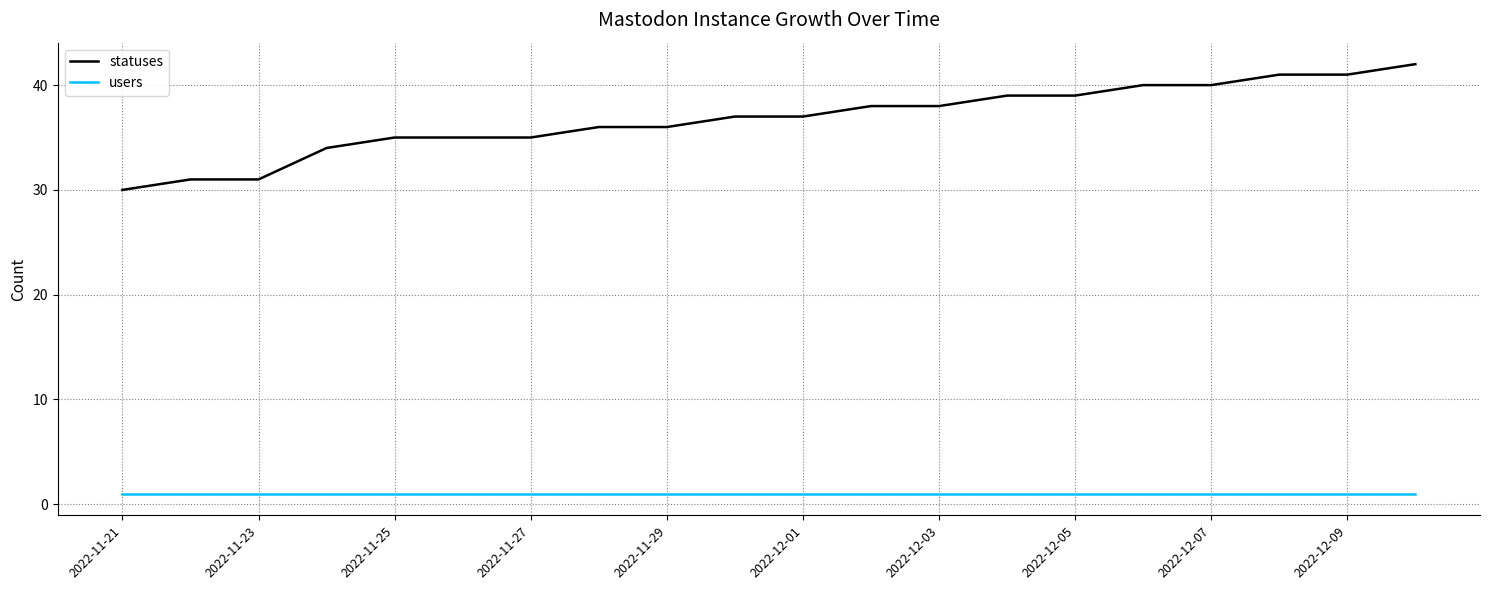

True or false: statuses and users intersect in this chart.

False